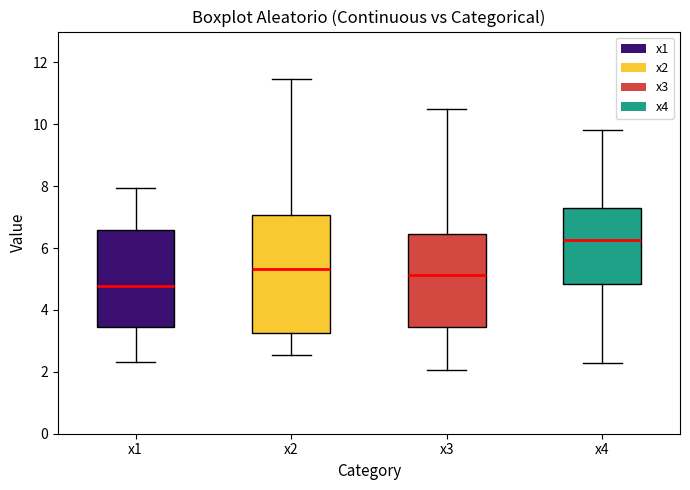

Where is the upper edge of the box for x4 on the y-axis? The values are not printed on the chart, so give them approximately, as read against the axis.

7.4